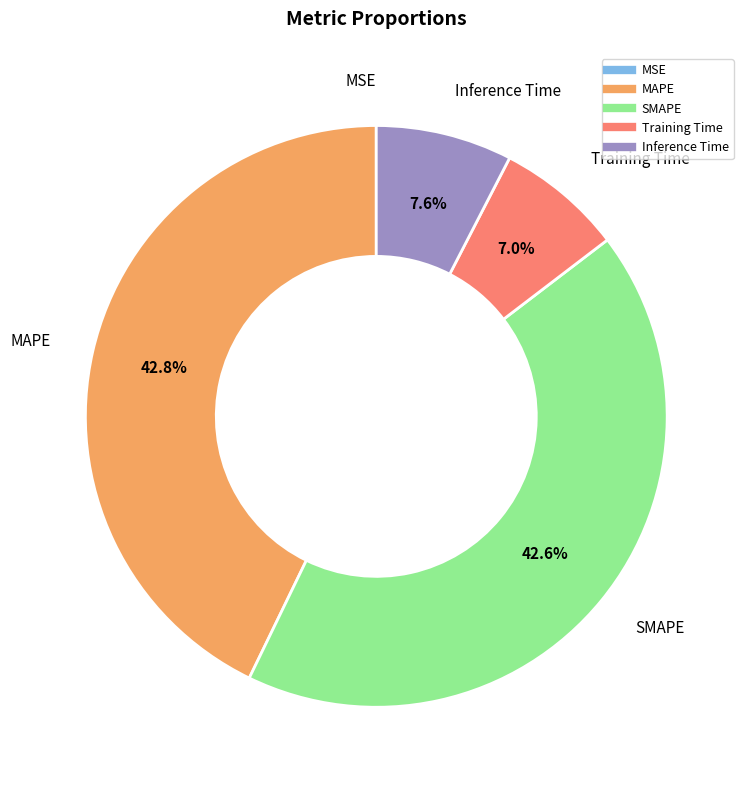

The Inference Time slice represents 18% of the pie. True or false?

False